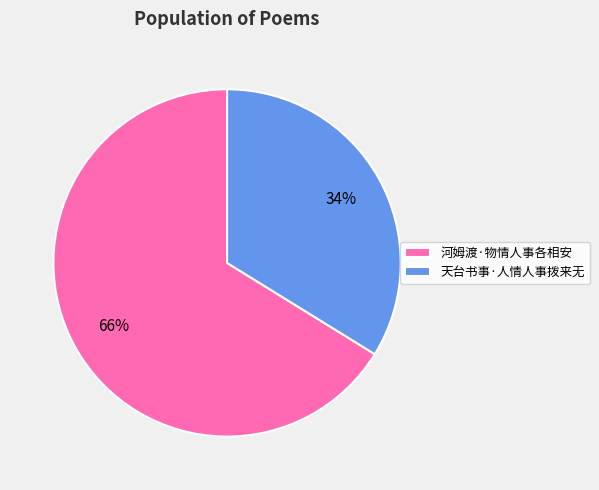

Which slice is the largest?

河姆渡·物情人事各相安